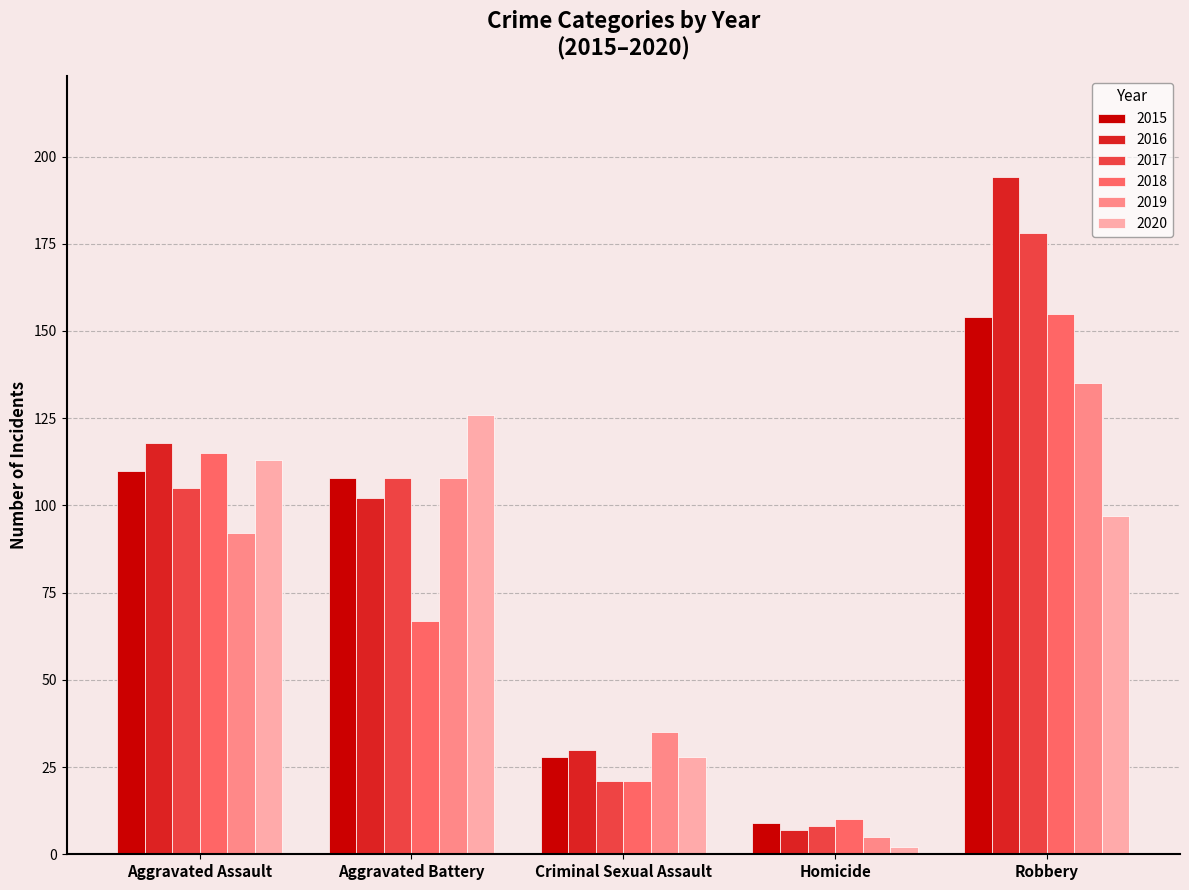

Reading left to right, list all the values displayed in this chart.

2015: 110	108	28	9	154
2016: 118	102	30	7	194
2017: 105	108	21	8	178
2018: 115	67	21	10	155
2019: 92	108	35	5	135
2020: 113	126	28	2	97